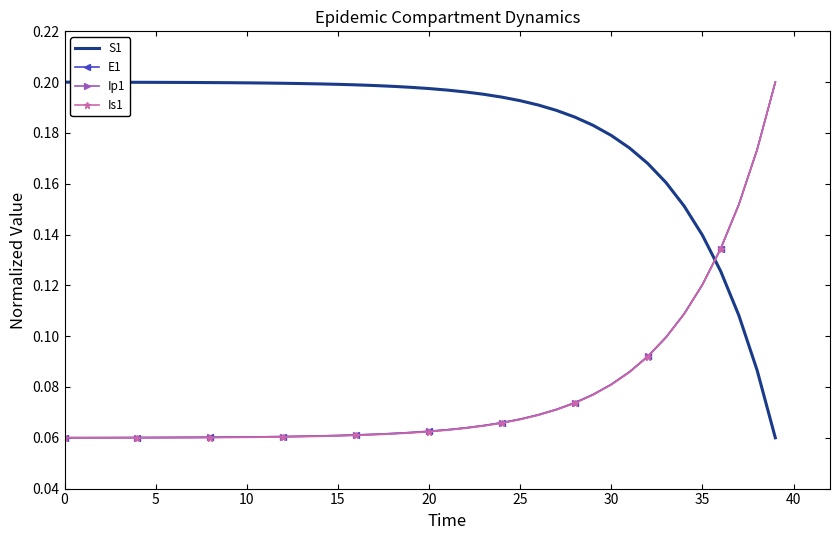

True or false: S1 and Ip1 intersect in this chart.

True